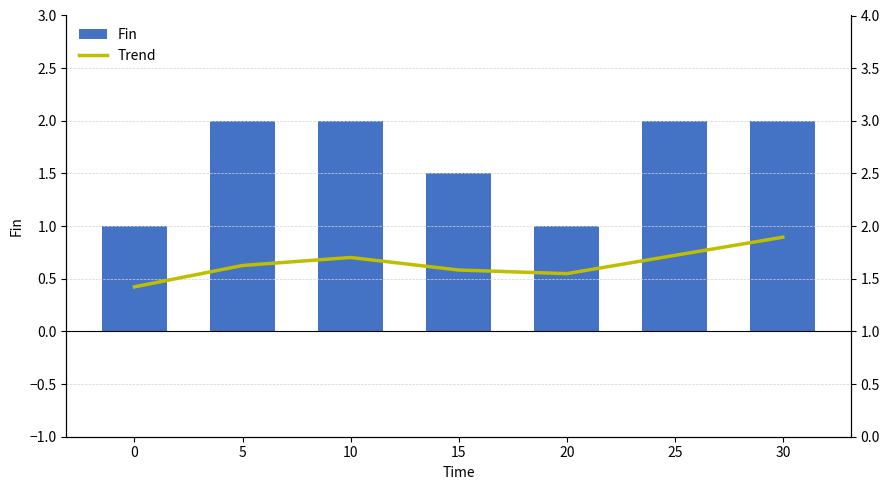

What is the sum of all Trend values?

11.5